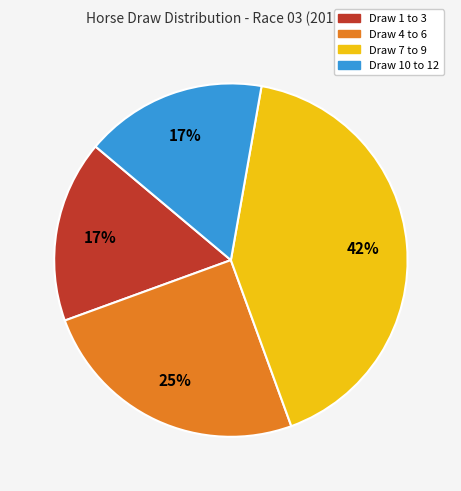

Is there a majority slice in this chart?

No